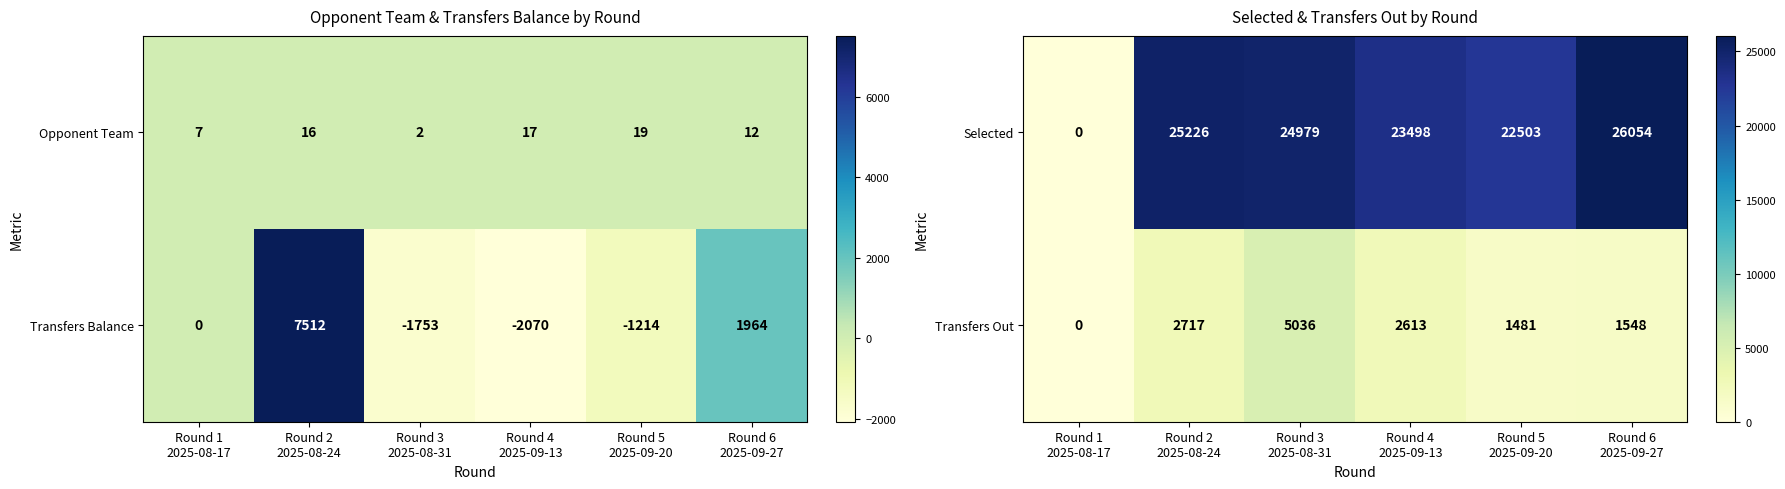

What is the total value across all series at Round 5
2025-09-20?

23984